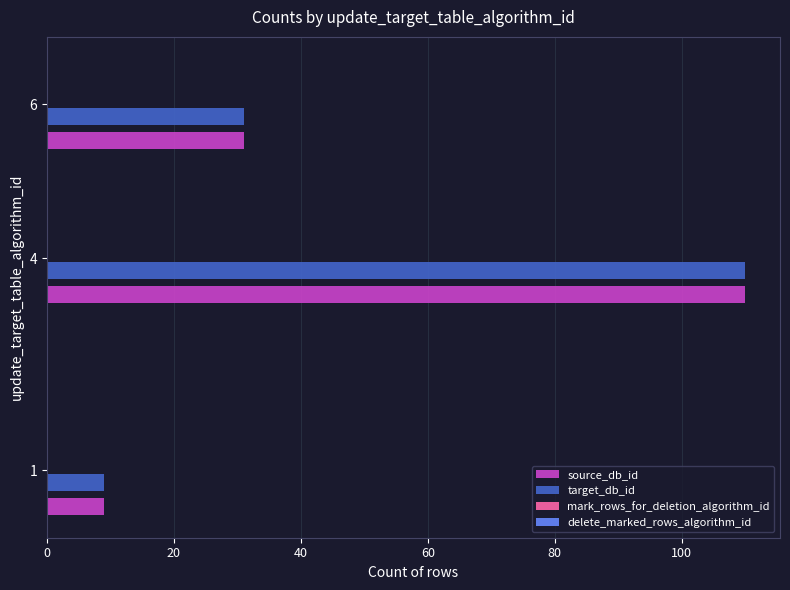

At which category is the sum across all series the highest?

4